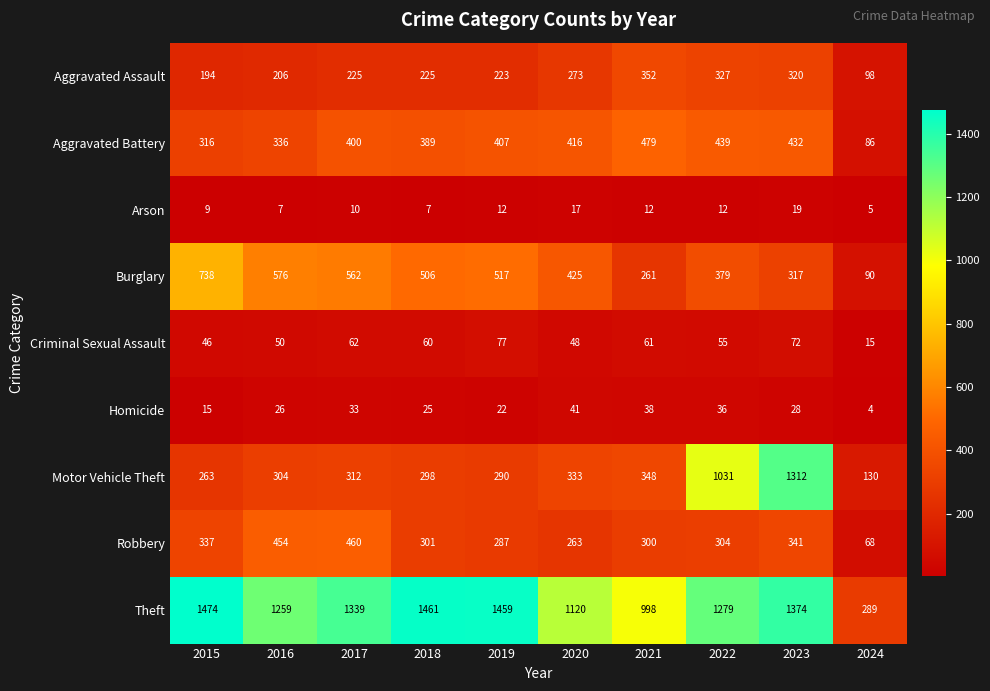

Rank the series by their maximum value, from highest to lowest.

Theft, Motor Vehicle Theft, Burglary, Aggravated Battery, Robbery, Aggravated Assault, Criminal Sexual Assault, Homicide, Arson